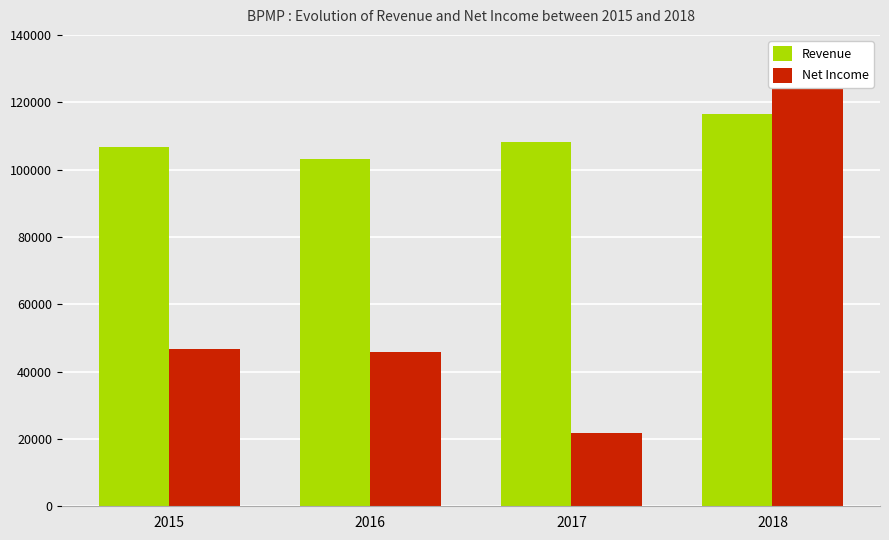

Rank the series by their average value, from highest to lowest.

Revenue, Net Income